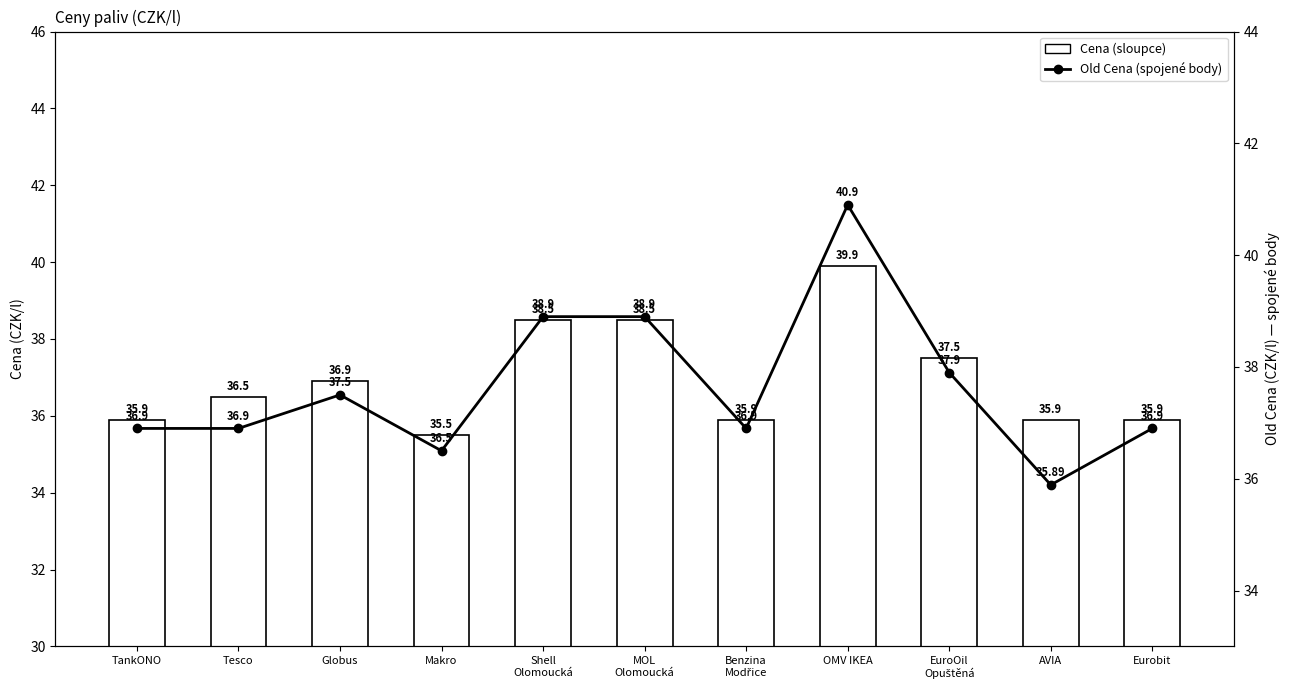

The Old Cena series shows 64.0 at Makro. True or false?

False